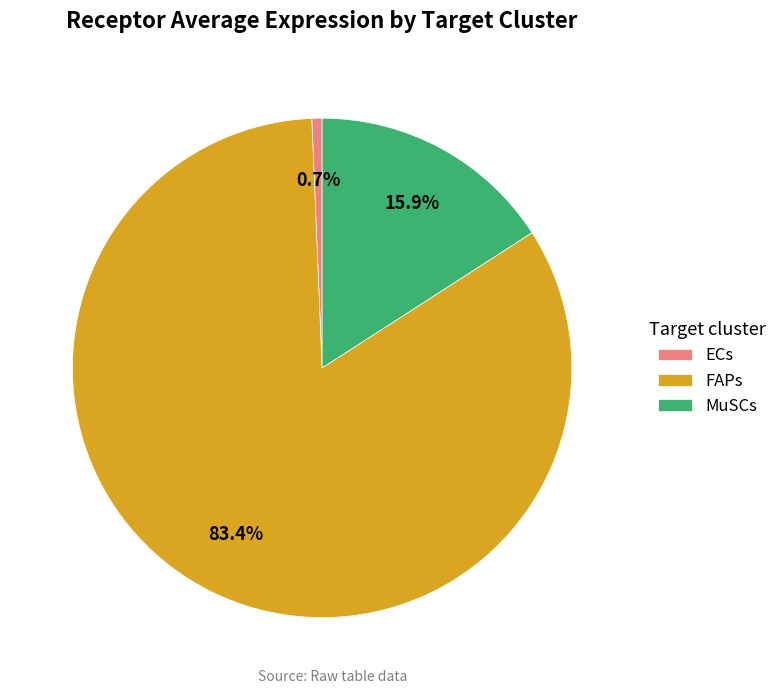

To the nearest percent, what is the combined percentage of FAPs and MuSCs?

99%